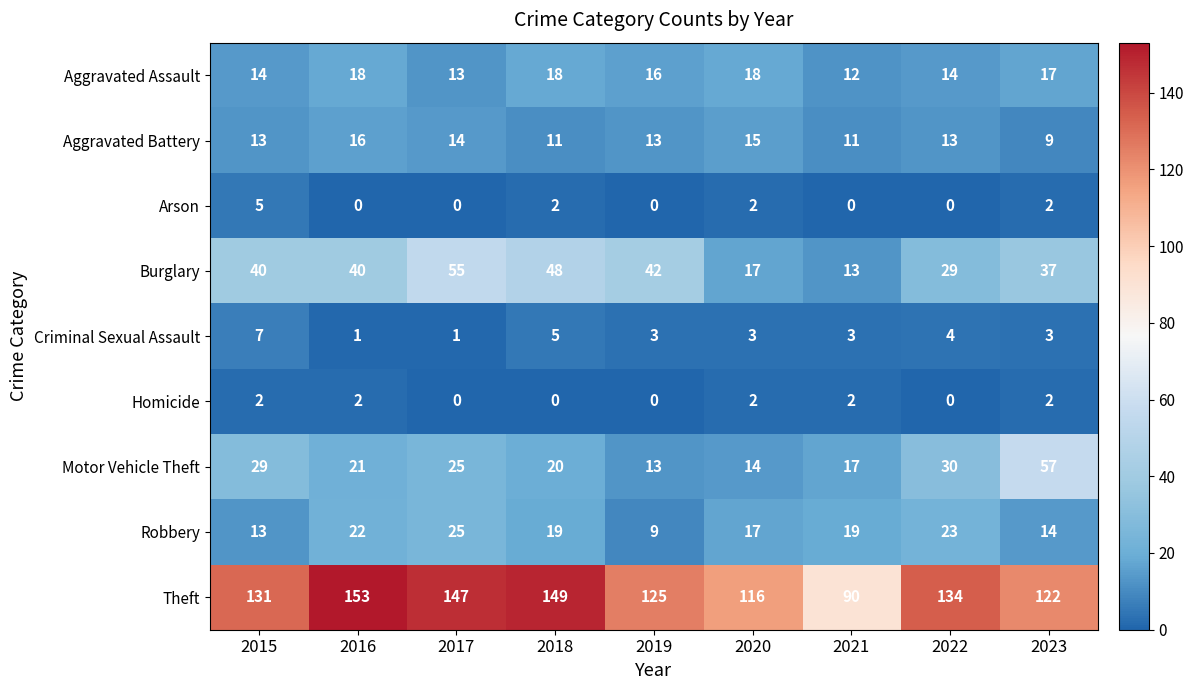

Count the number of data series in this chart.

9